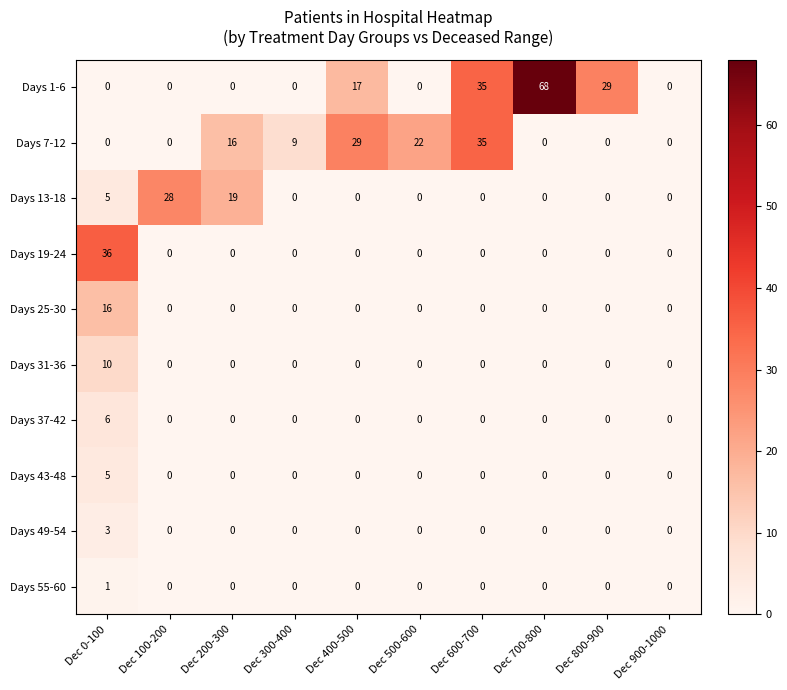

What is the sum of the Days 19-24 values at Dec 0-100 and Dec 400-500?

36